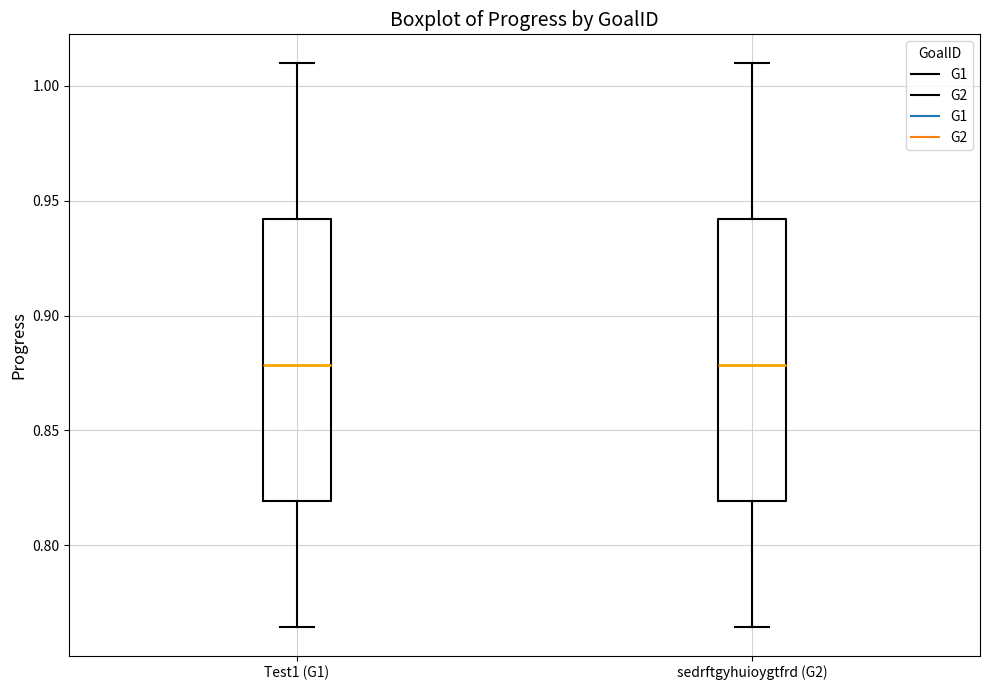

Where is the upper edge of the box for sedrftgyhuioygtfrd (G2) on the y-axis? The values are not printed on the chart, so give them approximately, as read against the axis.

0.940